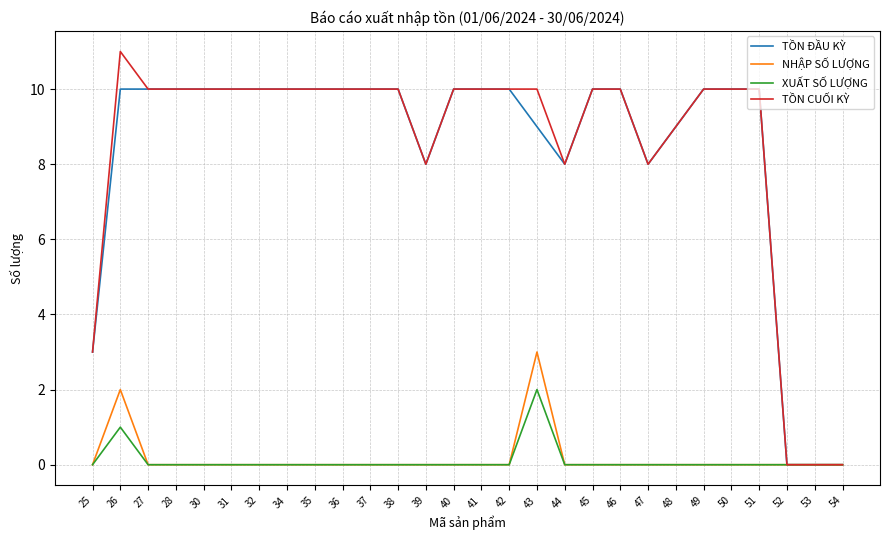

Rank the series by their maximum value, from lowest to highest.

XUẤT SỐ LƯỢNG, NHẬP SỐ LƯỢNG, TỒN ĐẦU KỲ, TỒN CUỐI KỲ